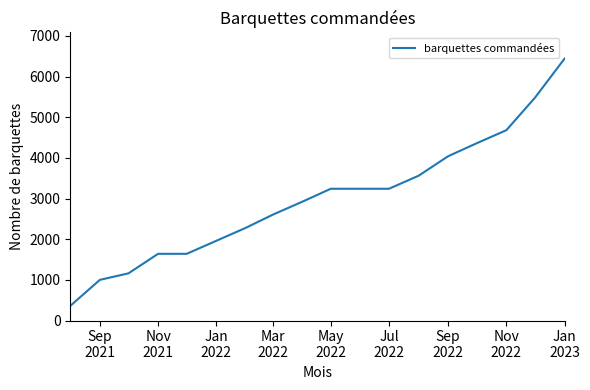

What is the maximum value shown in the chart?

6440